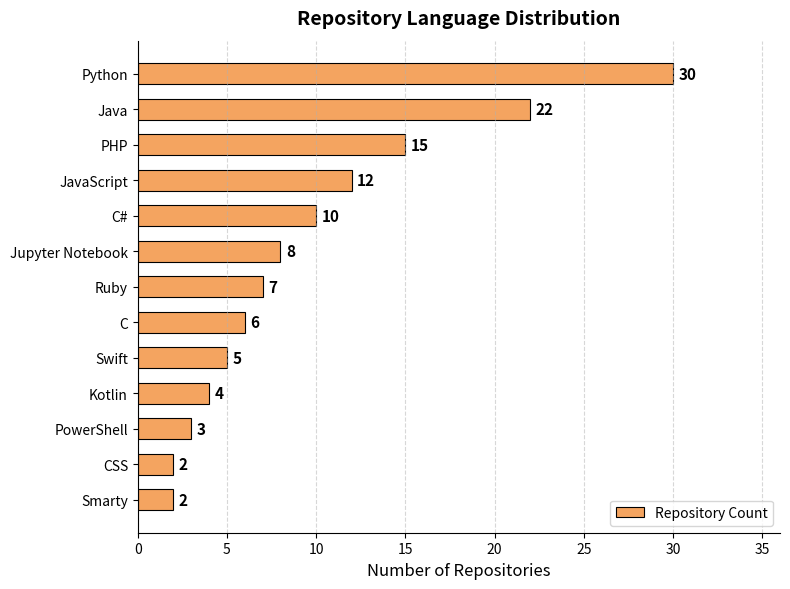

What is the label of the 7th bar from the top?

Ruby